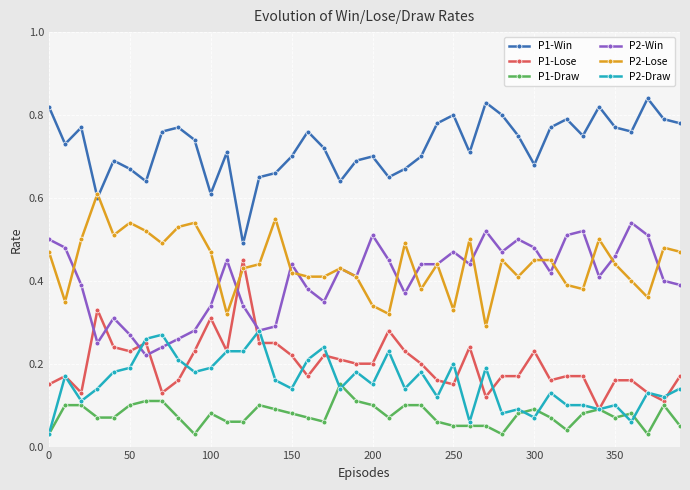

True or false: P1-Win has more than 2 interior local peaks.

True